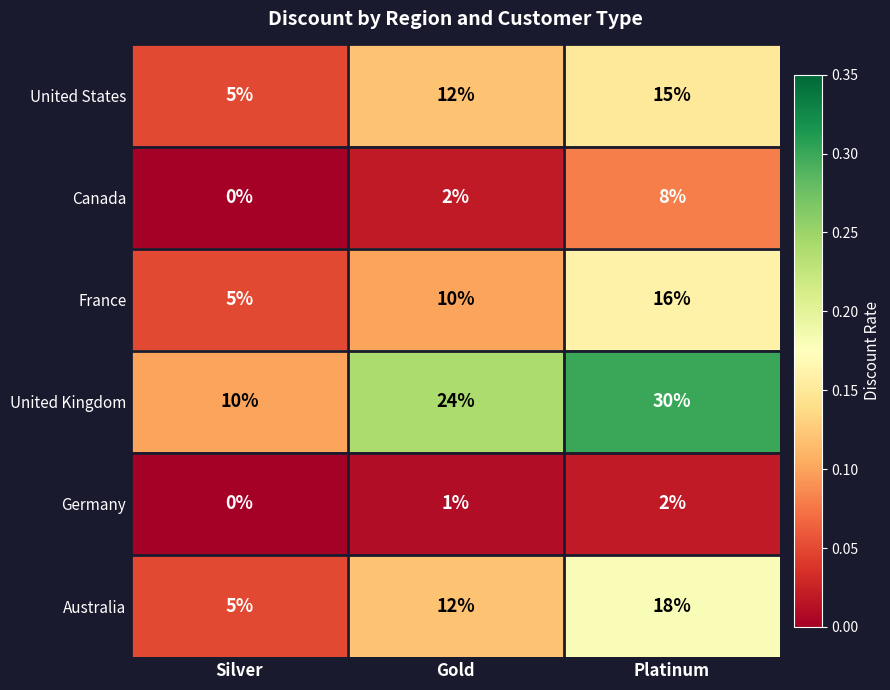

What is the greatest value displayed?

30